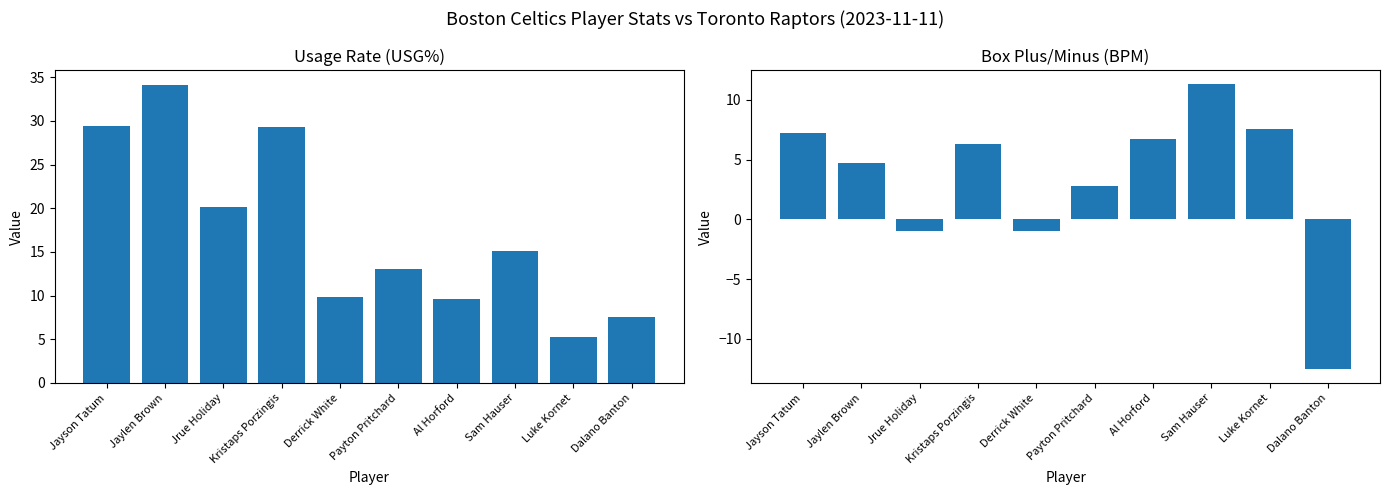

Is it true that BPM equals 7.6 at Luke Kornet?

True